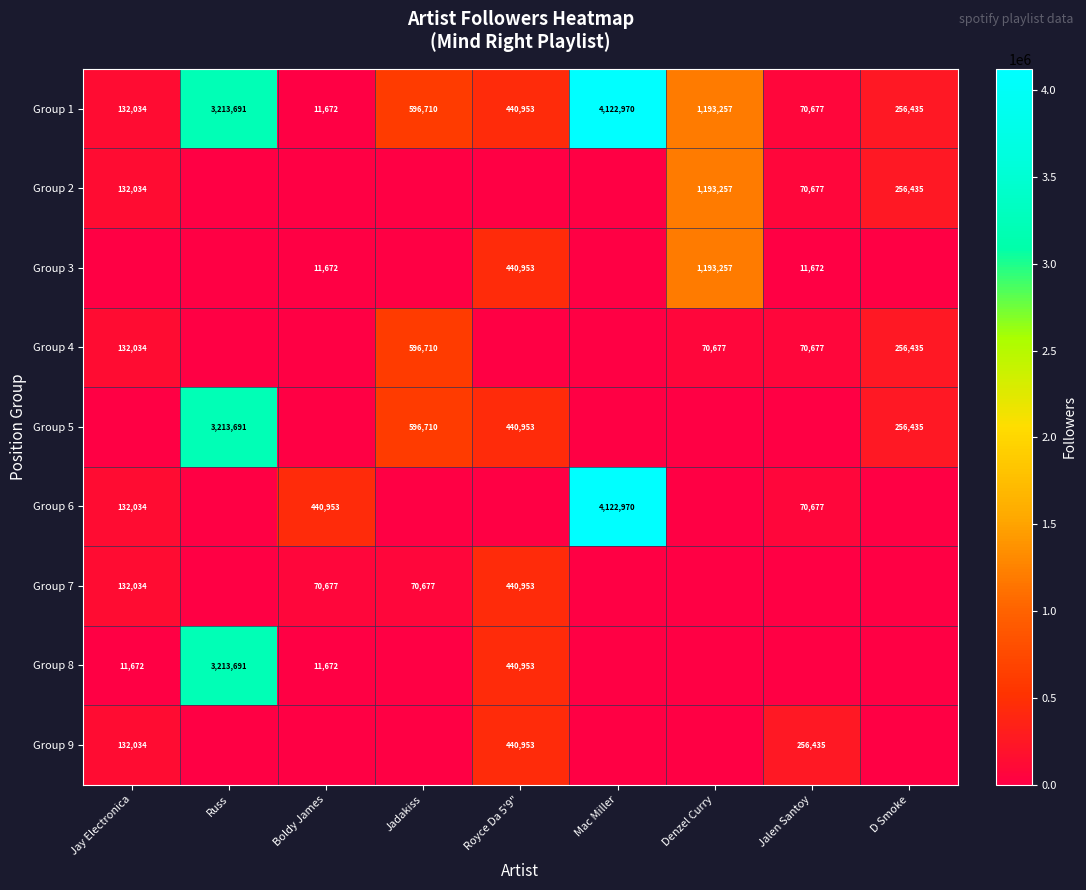

What is the average value of the Group 1 series?

1115378